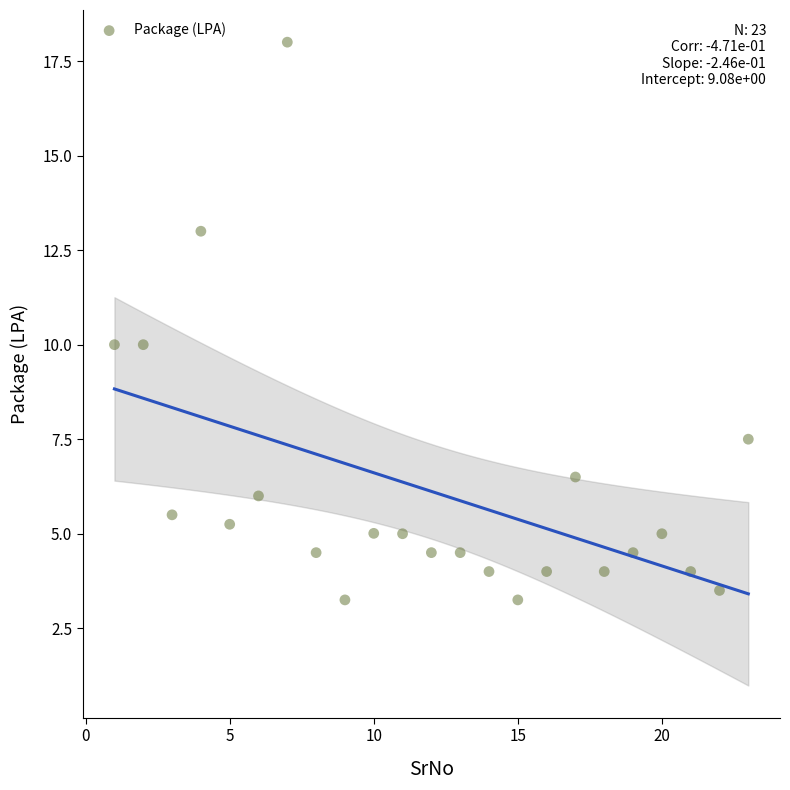

What is the range of X values (max minus min)?

22.0